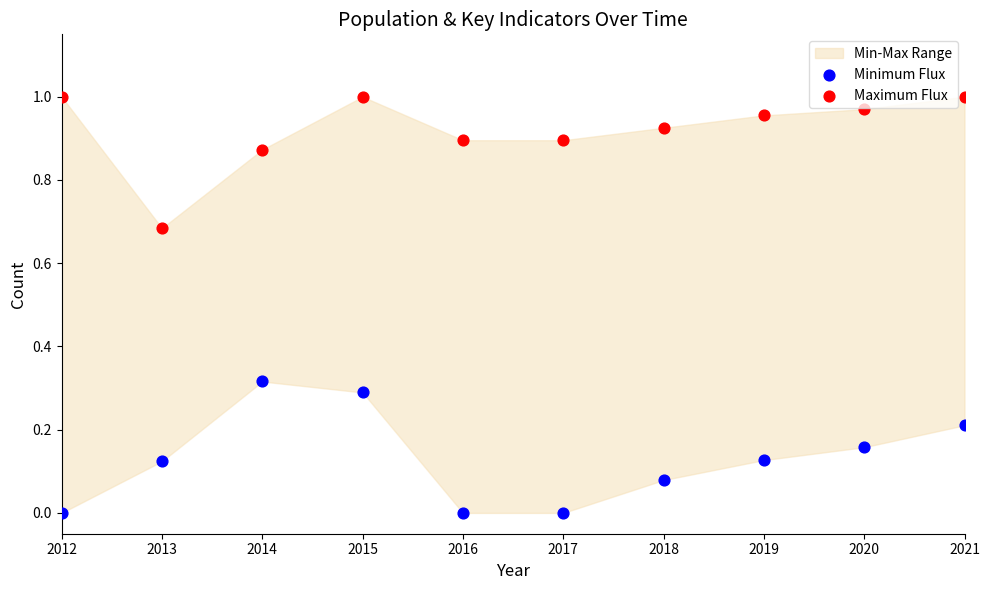

Which series reaches the maximum Y coordinate?

Maximum Flux